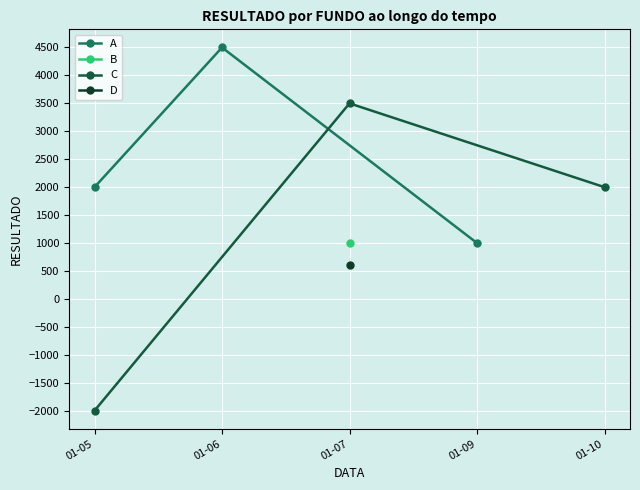

List the labels in order of C value, largest first.

01-07, 01-10, 01-05